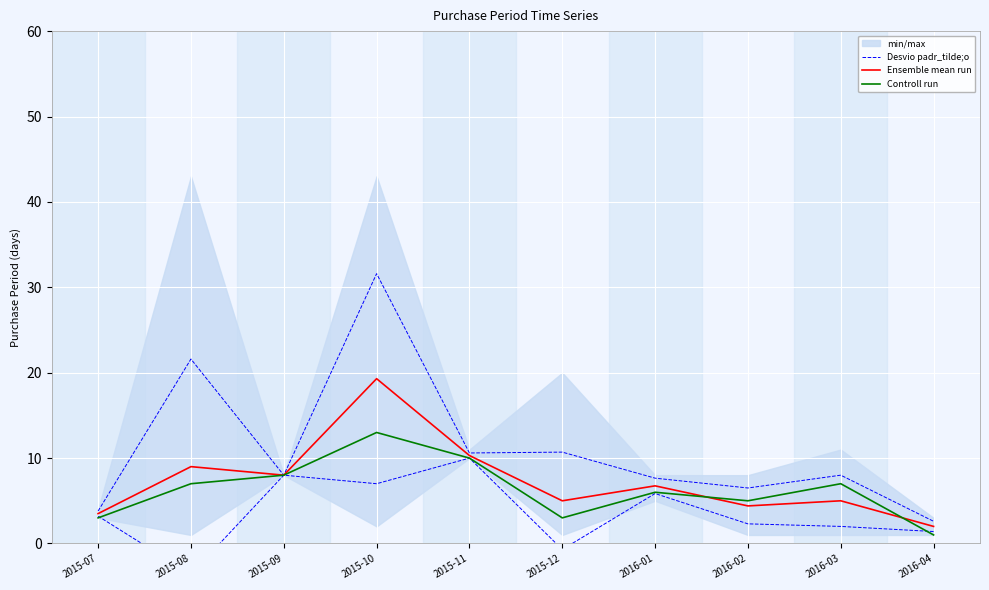

How many intersections are there between Controll run and Ensemble mean run?

2